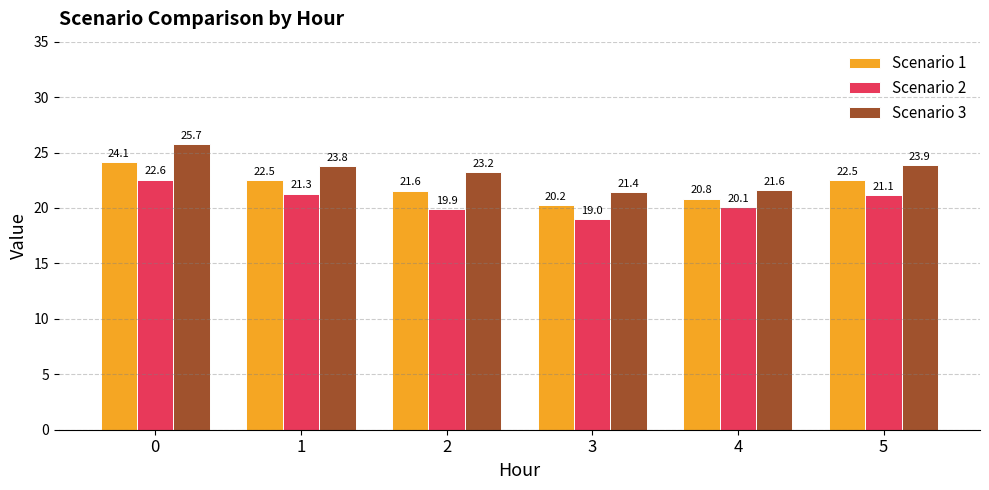

Rank the series at 4 from lowest to highest value.

Scenario 2, Scenario 1, Scenario 3